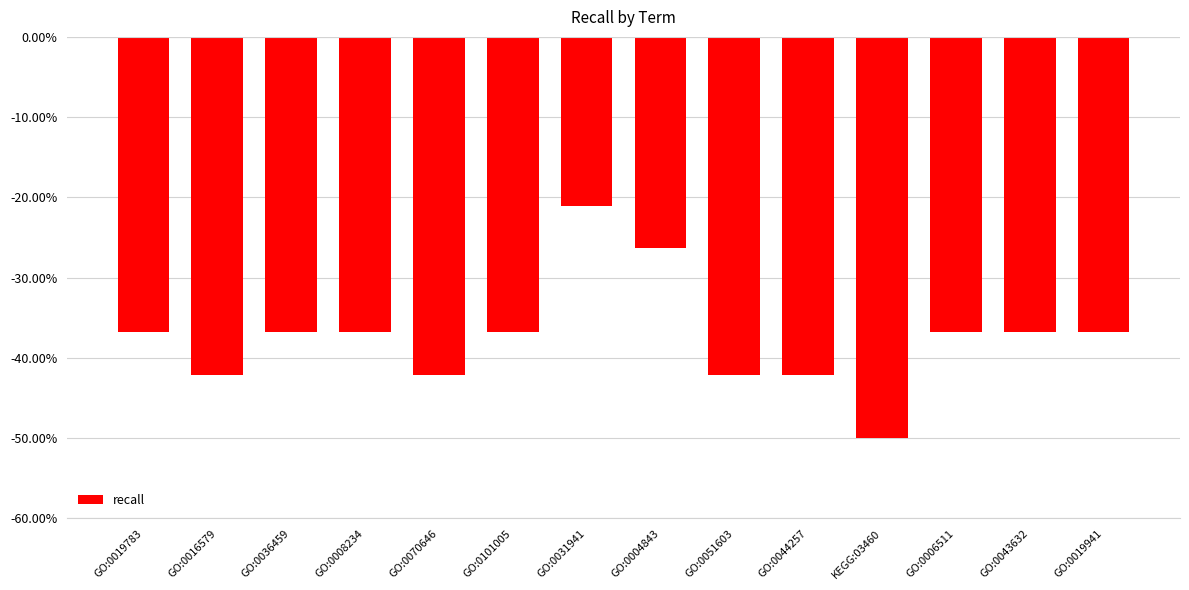

Read the value at GO:0043632.

-0.4